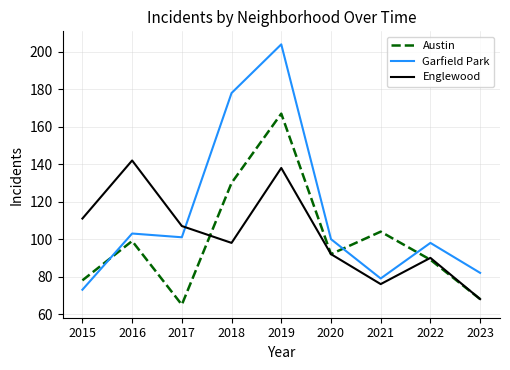

What value does the Garfield Park series have at 2016, to the nearest 5?

105